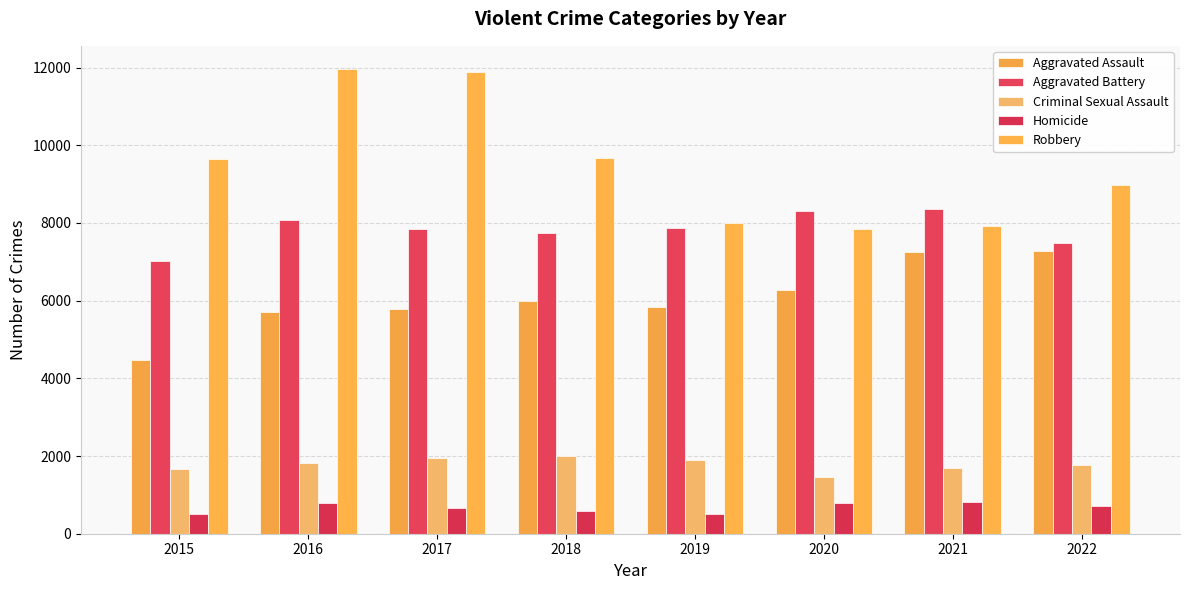

Which has a higher value, 2019 or 2015?

2019